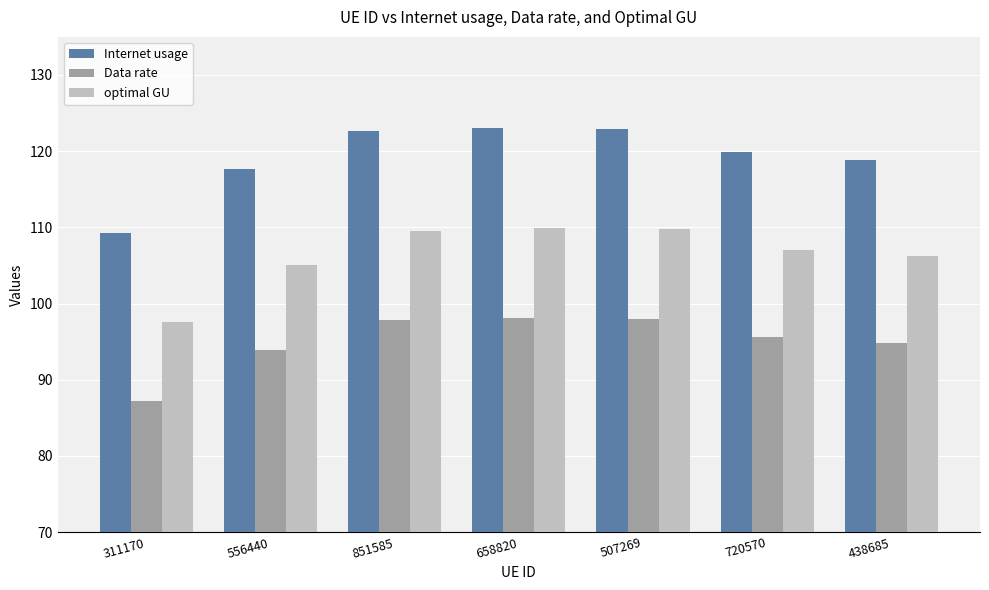

The value of optimal GU at 507269 is 69.5. True or false?

False